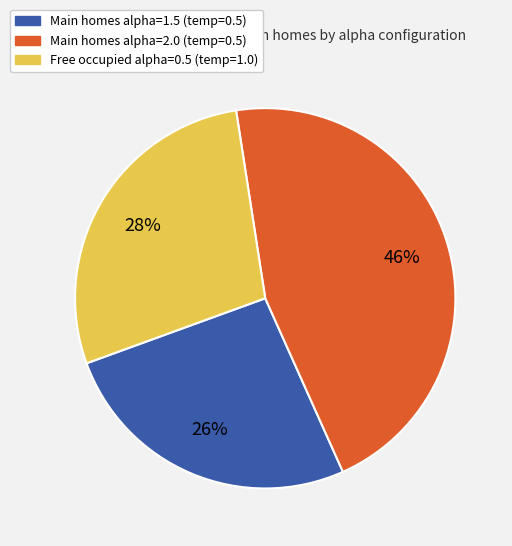

To the nearest percent, what is the difference between the largest and smallest slice percentages?

20%